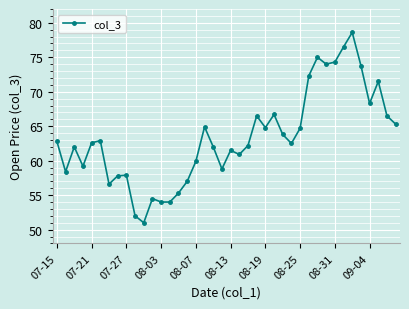

What is the value of the 38th point from the left?

71.5